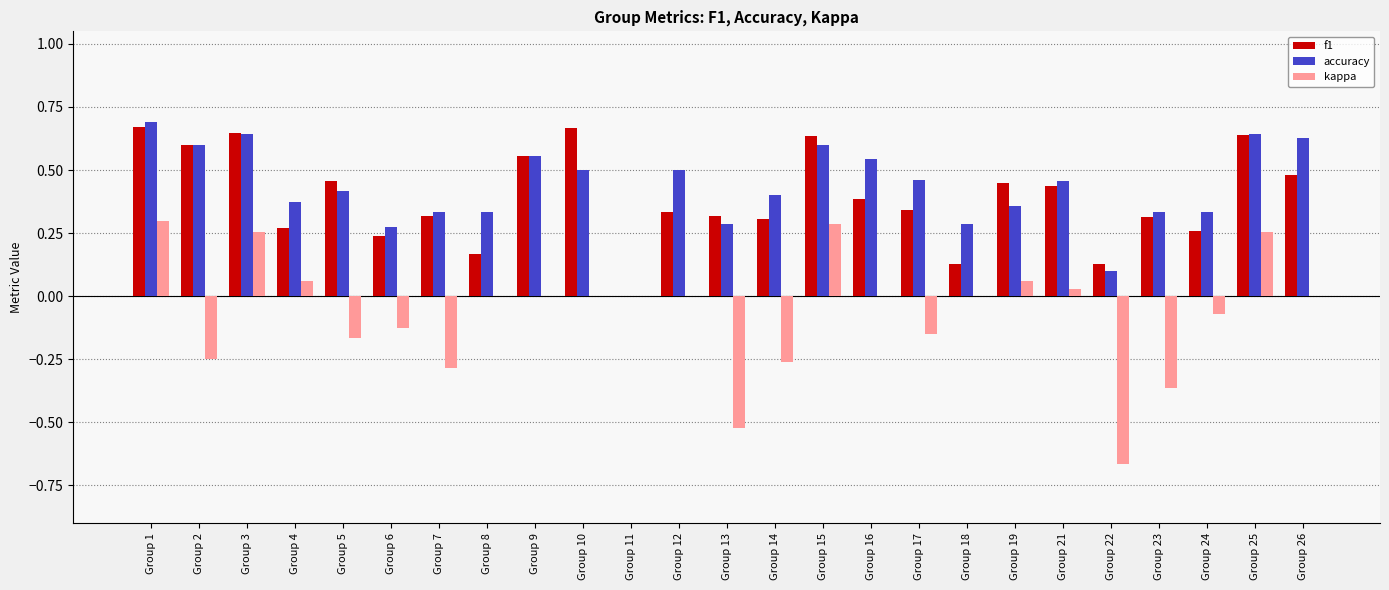

The value of accuracy at Group 18 is 0.3. True or false?

True